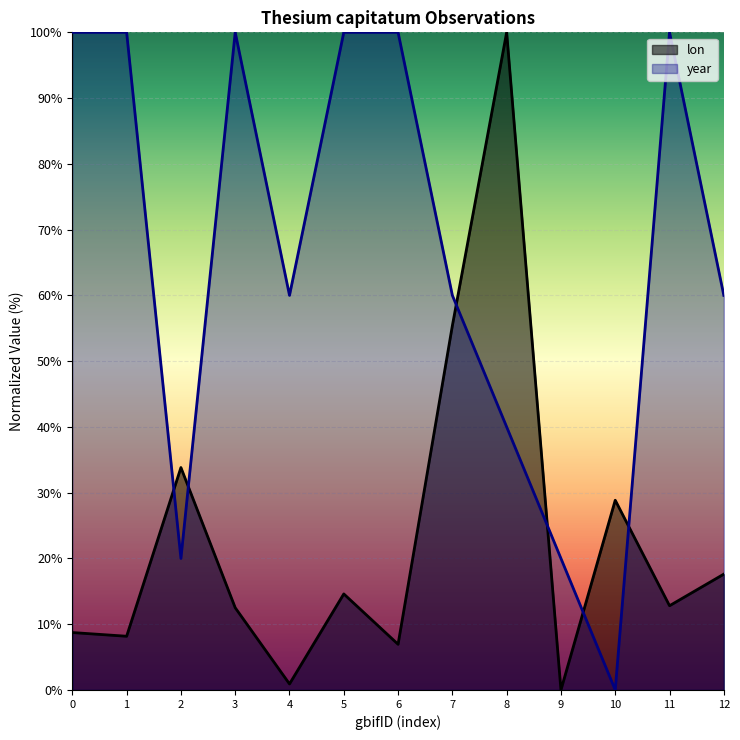

What is the difference between the second highest and second lowest values in the lon series?

54.5